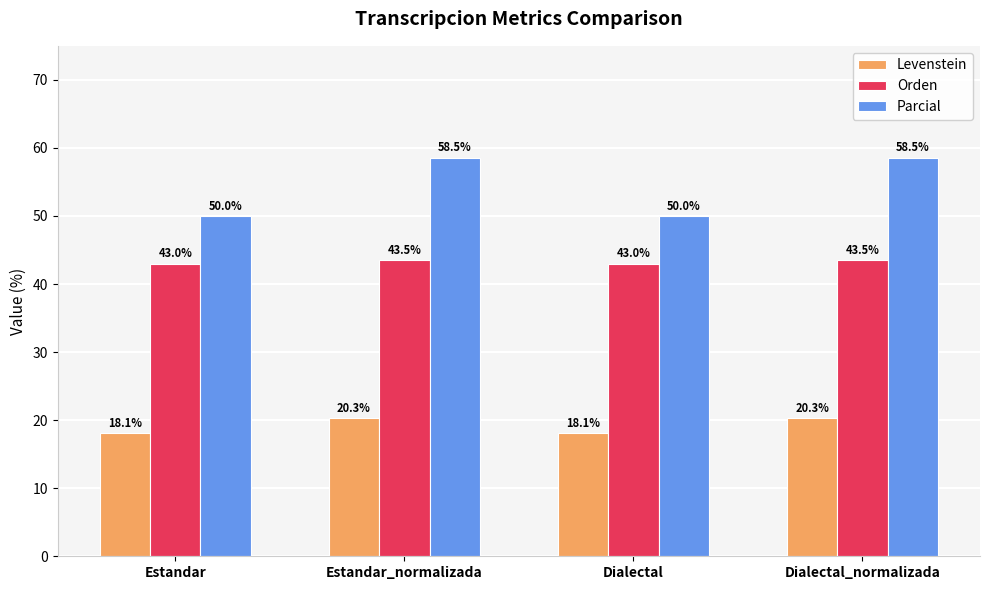

How many data points in Parcial are above 58?

2